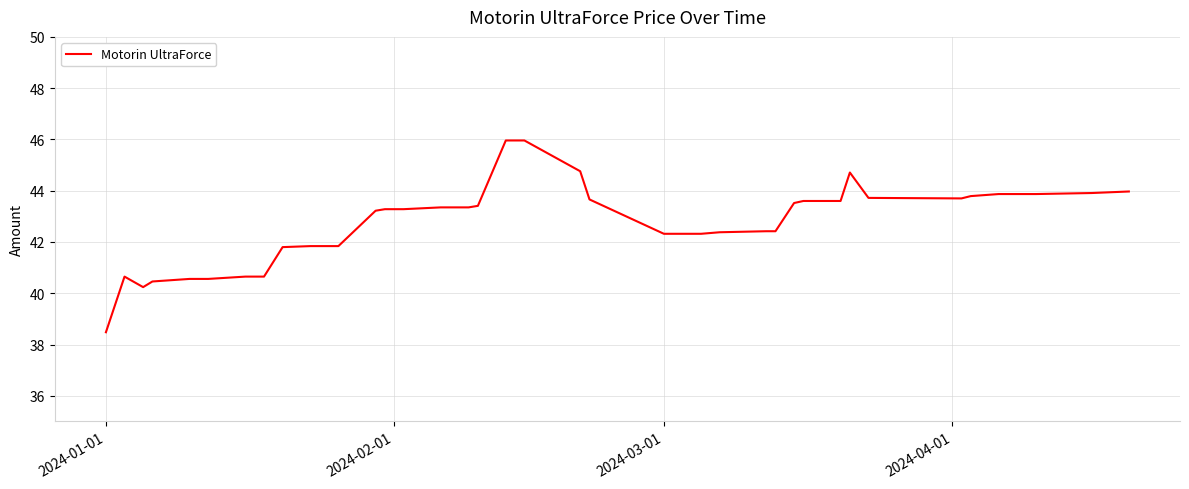

What is the smallest value displayed?

38.5